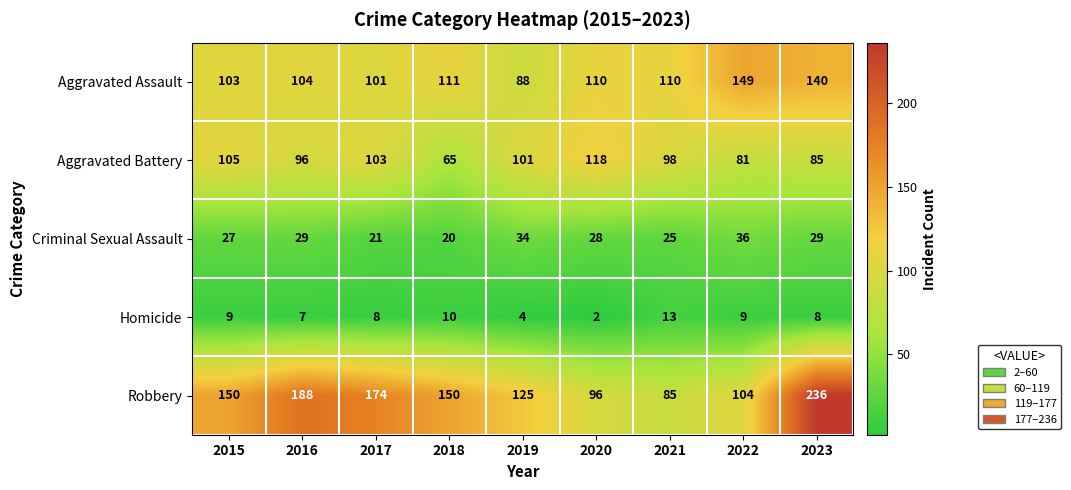

The value of Aggravated Assault at 2020 is 110. True or false?

True